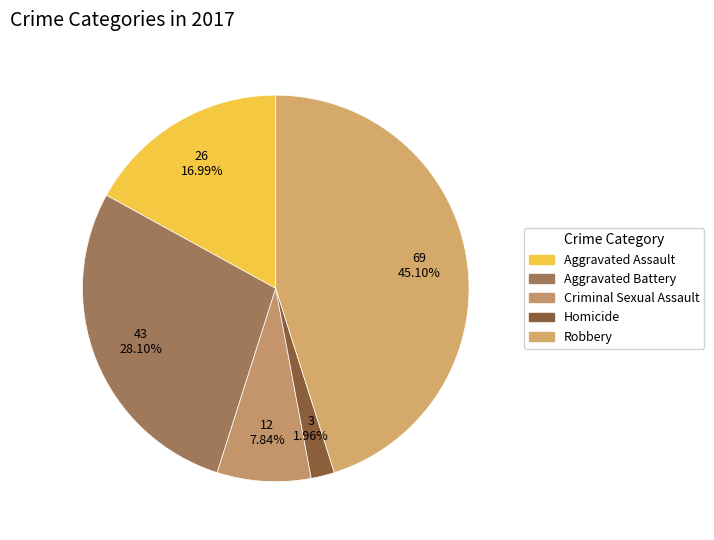

Is there a majority slice in this chart?

No